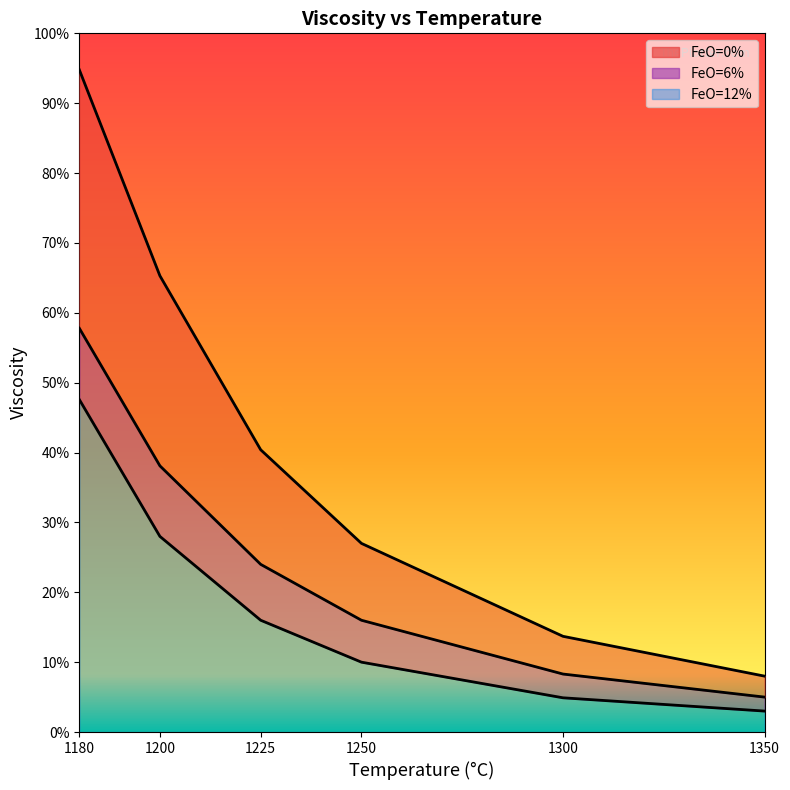

At 1180, list the series in order from largest to smallest.

FeO=0%, FeO=6%, FeO=12%